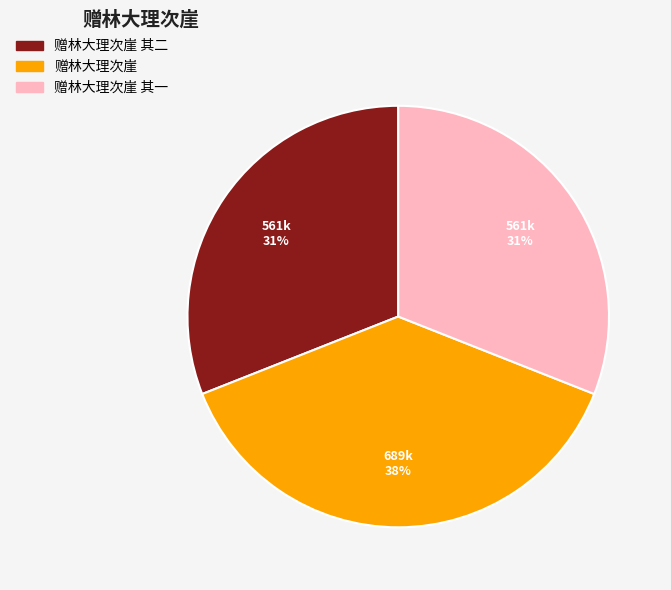

Do 赠林大理次崖 其二 and 赠林大理次崖 together represent more than half of the pie?

Yes